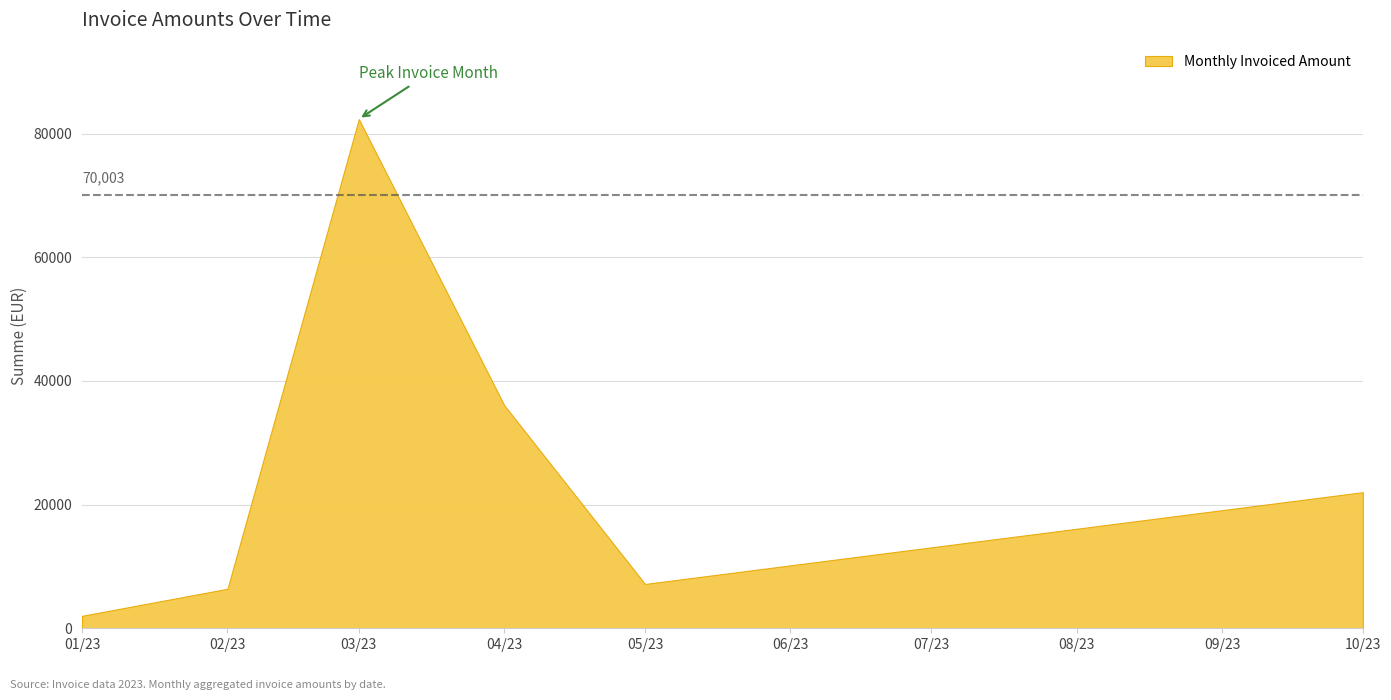

What is the average value?

26002.7